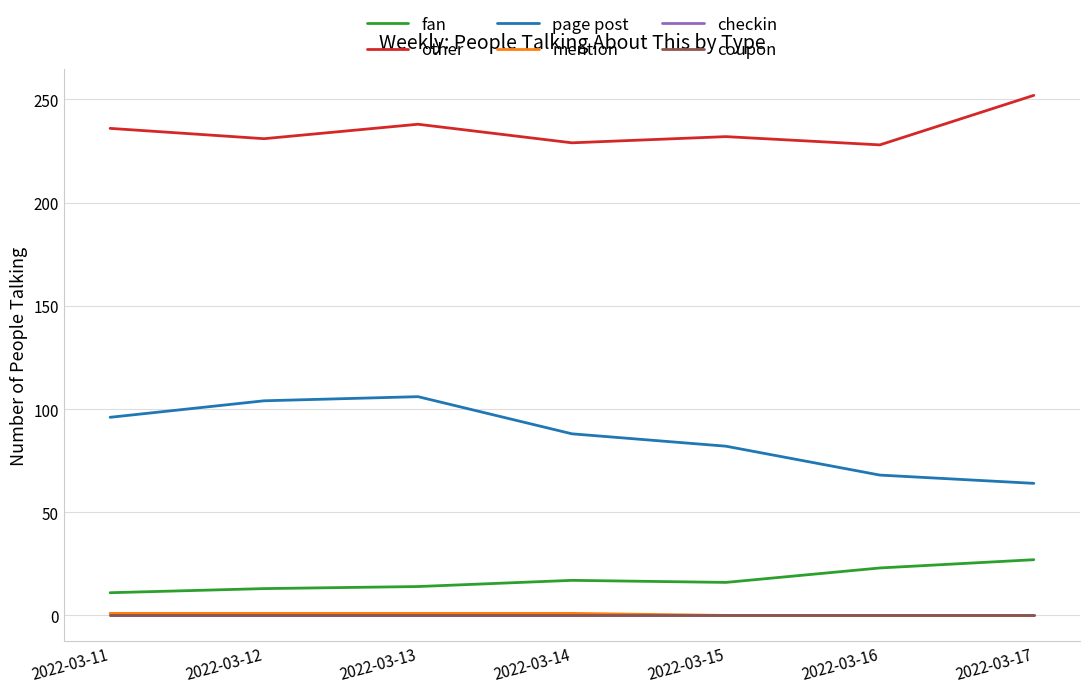

Rank the series at 2022-03-13 from lowest to highest value.

checkin, coupon, mention, fan, page post, other